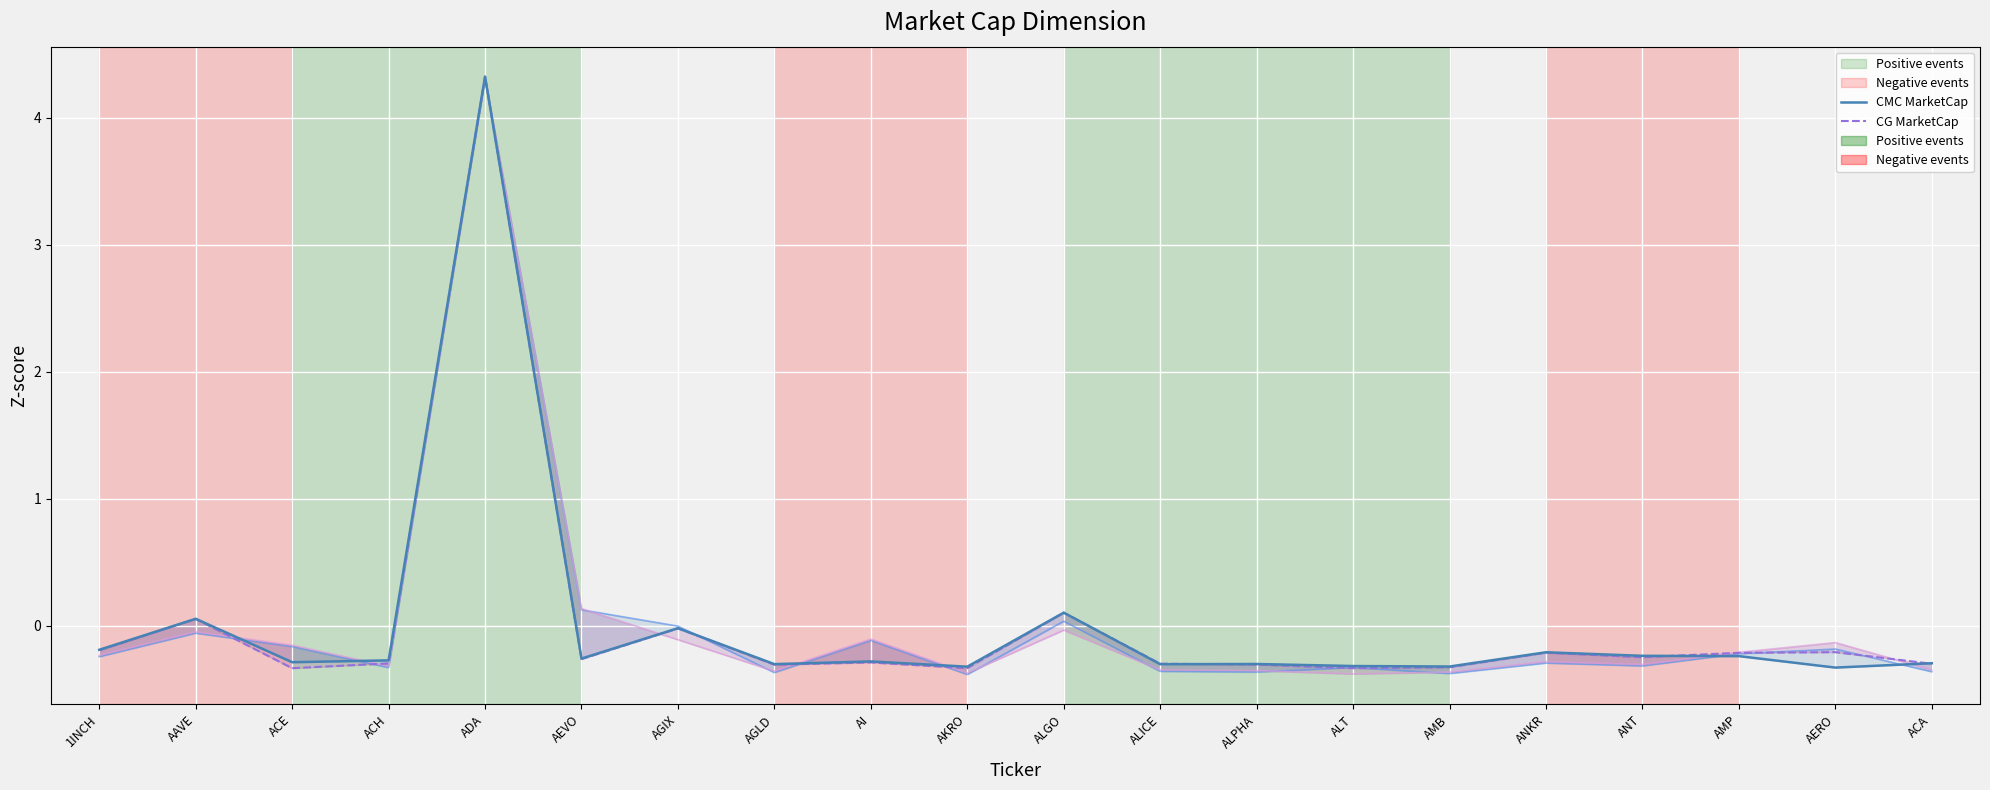

Reading right to left, transcribe all the data shown in this chart.

CMC MarketCap: -0.3	-0.3	-0.2	-0.2	-0.2	-0.3	-0.3	-0.3	-0.3	0.1	-0.3	-0.3	-0.3	-0.0	-0.3	4.3	-0.3	-0.3	0.1	-0.2
CG MarketCap: -0.3	-0.2	-0.2	-0.2	-0.2	-0.3	-0.3	-0.3	-0.3	0.1	-0.3	-0.3	-0.3	-0.0	-0.3	4.3	-0.3	-0.3	0.1	-0.2
CMC FDV: -0.4	-0.2	-0.2	-0.3	-0.3	-0.4	-0.3	-0.4	-0.4	0.0	-0.4	-0.1	-0.4	-0.0	0.1	4.3	-0.3	-0.2	-0.1	-0.2
CG FDV: -0.3	-0.1	-0.2	-0.3	-0.3	-0.4	-0.4	-0.4	-0.3	-0.0	-0.4	-0.1	-0.4	-0.1	0.1	4.3	-0.3	-0.2	-0.0	-0.2